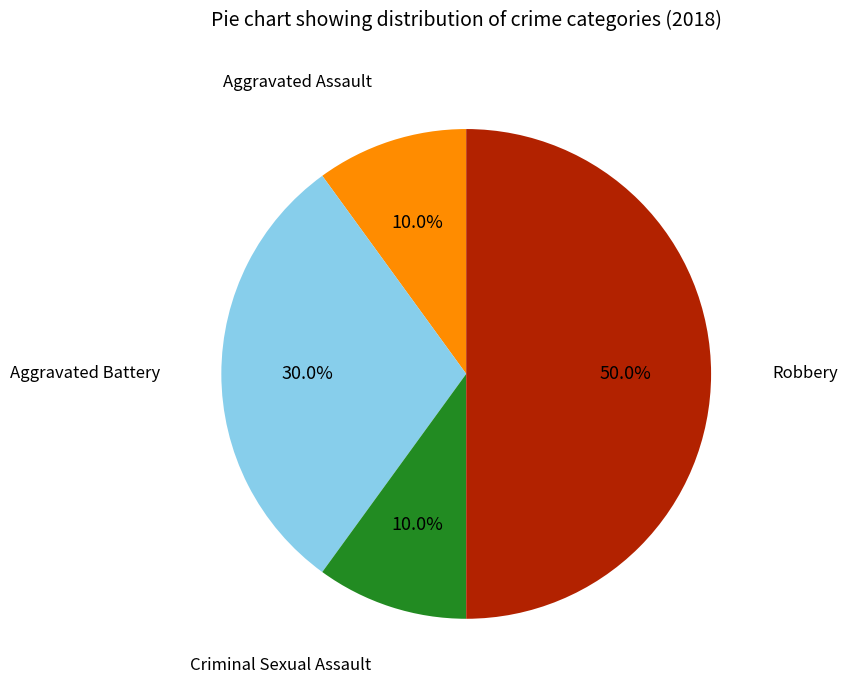

Which slice is the largest?

Robbery